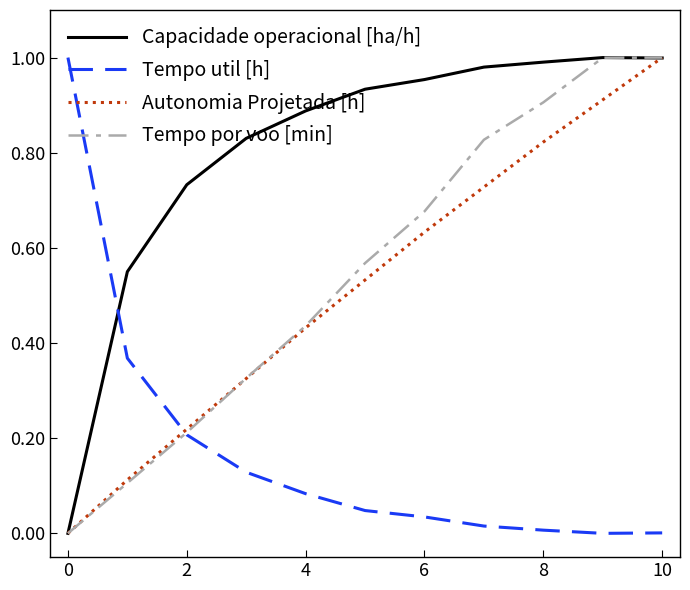

How many intersections are there between Tempo util [h] and Capacidade operacional [ha/h]?

1